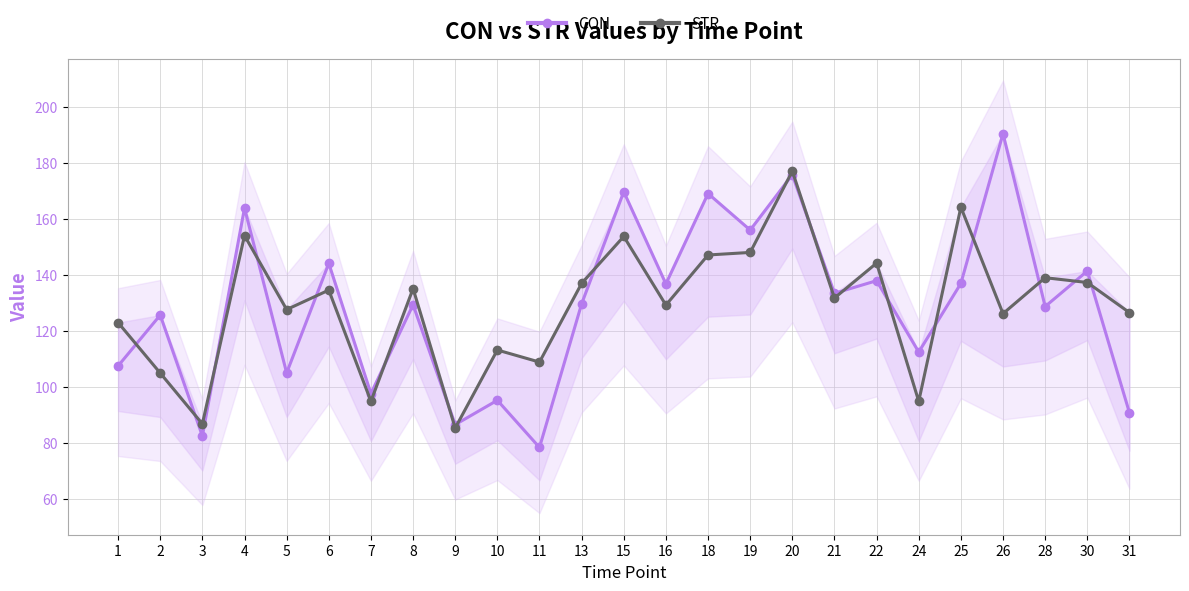

What is the difference between the second highest and minimum values in the STR series?

79.0